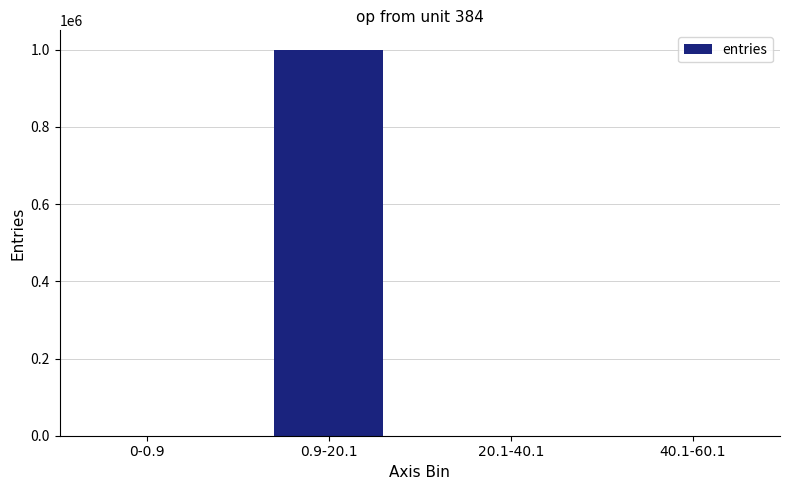

What is the greatest value displayed?

999935